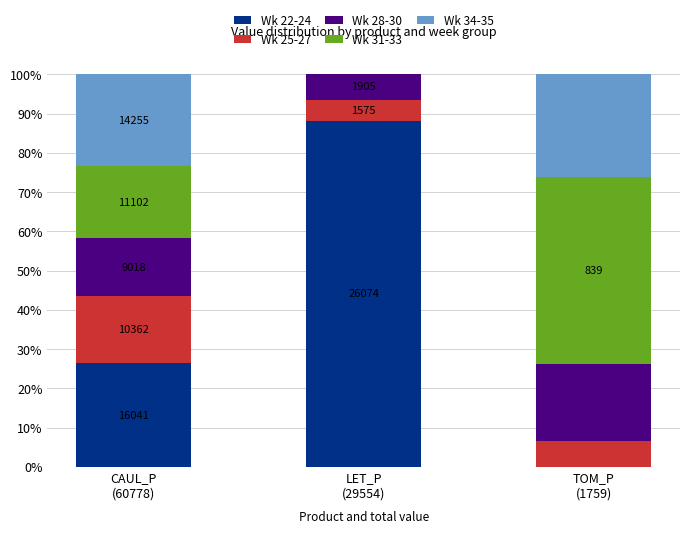

True or false: Wk 22-24 has a value of -48.8 at TOM_P
(1759).

False